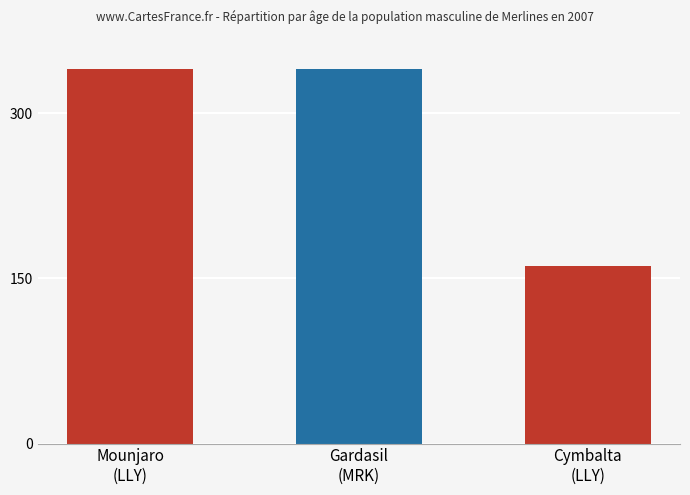

What is the average value?

365.0